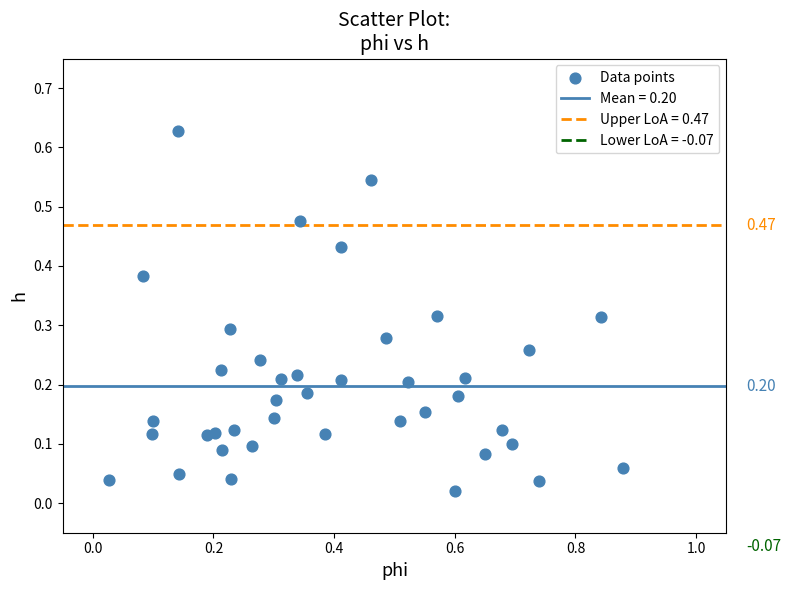

What is the range of X values (max minus min)?

0.9